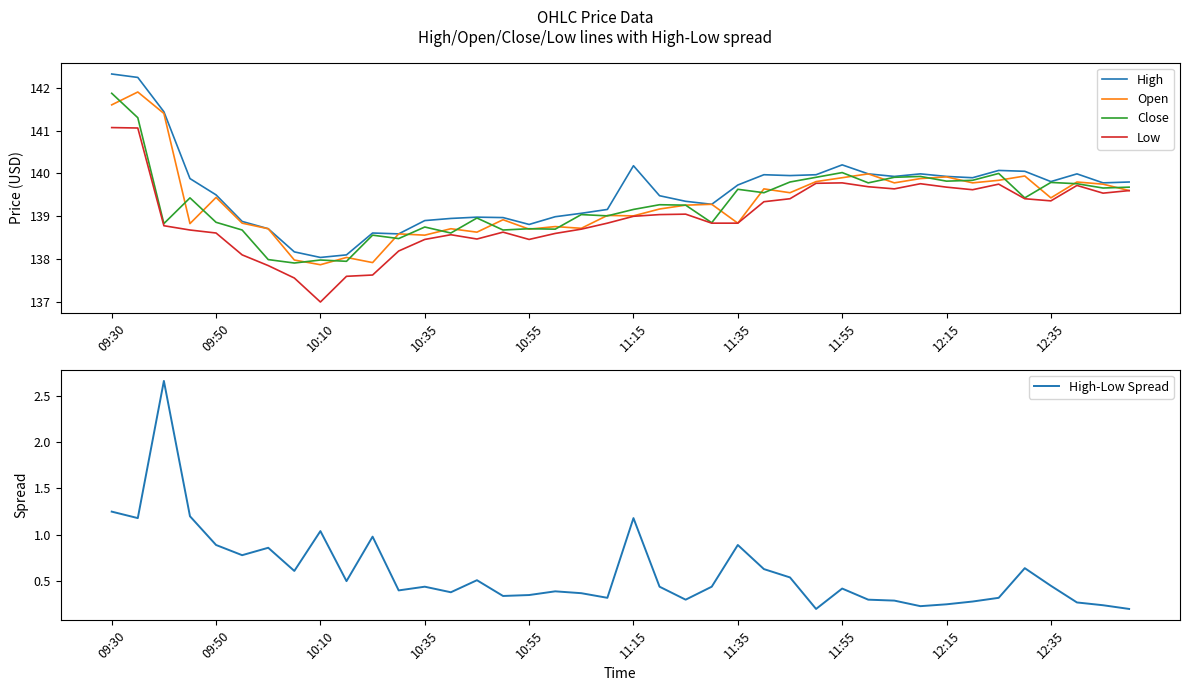

Is it true that High-Low Spread equals 0.6 at 25?

True